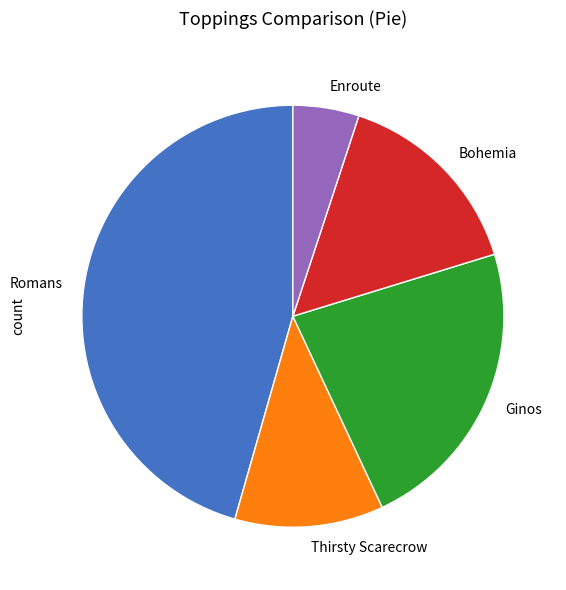

Rank the categories by value from highest to lowest.

Romans, Ginos, Bohemia, Thirsty Scarecrow, Enroute